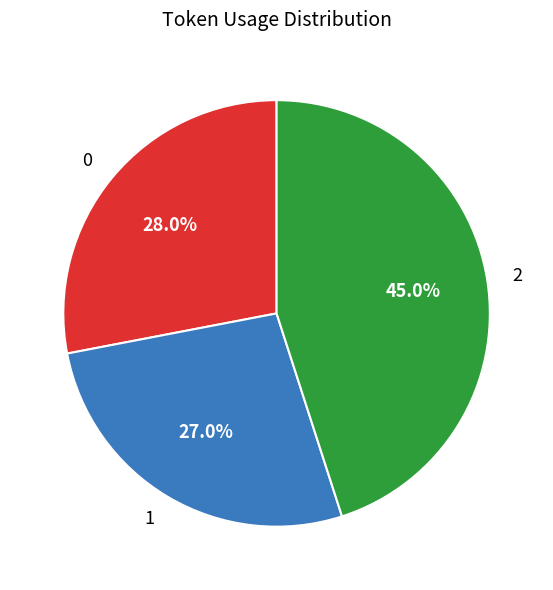

How many slices are in this pie chart?

3